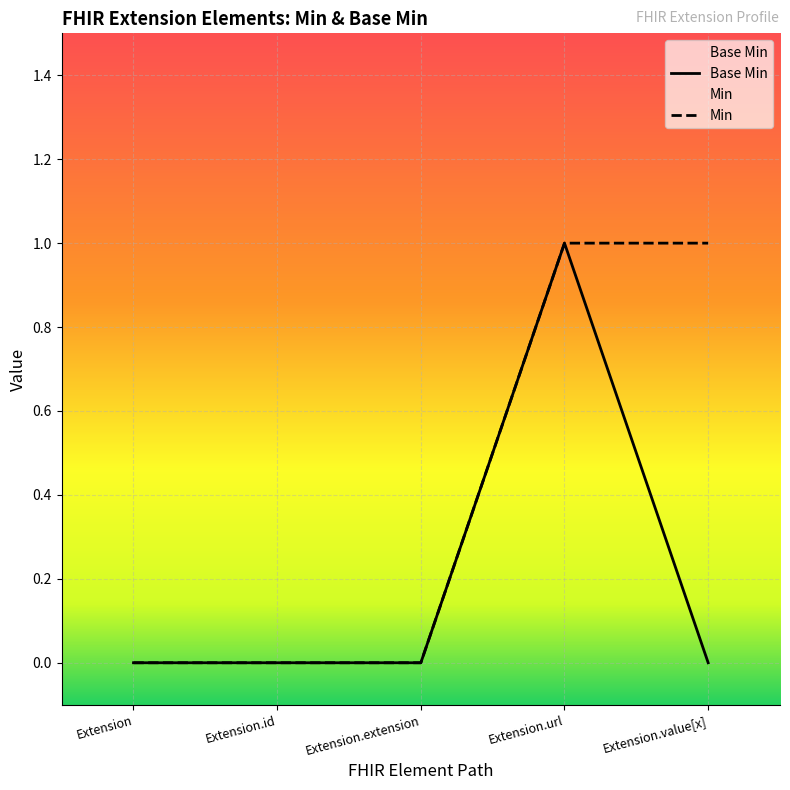

Reading left to right, list all the values displayed in this chart.

0	0	0	1	0